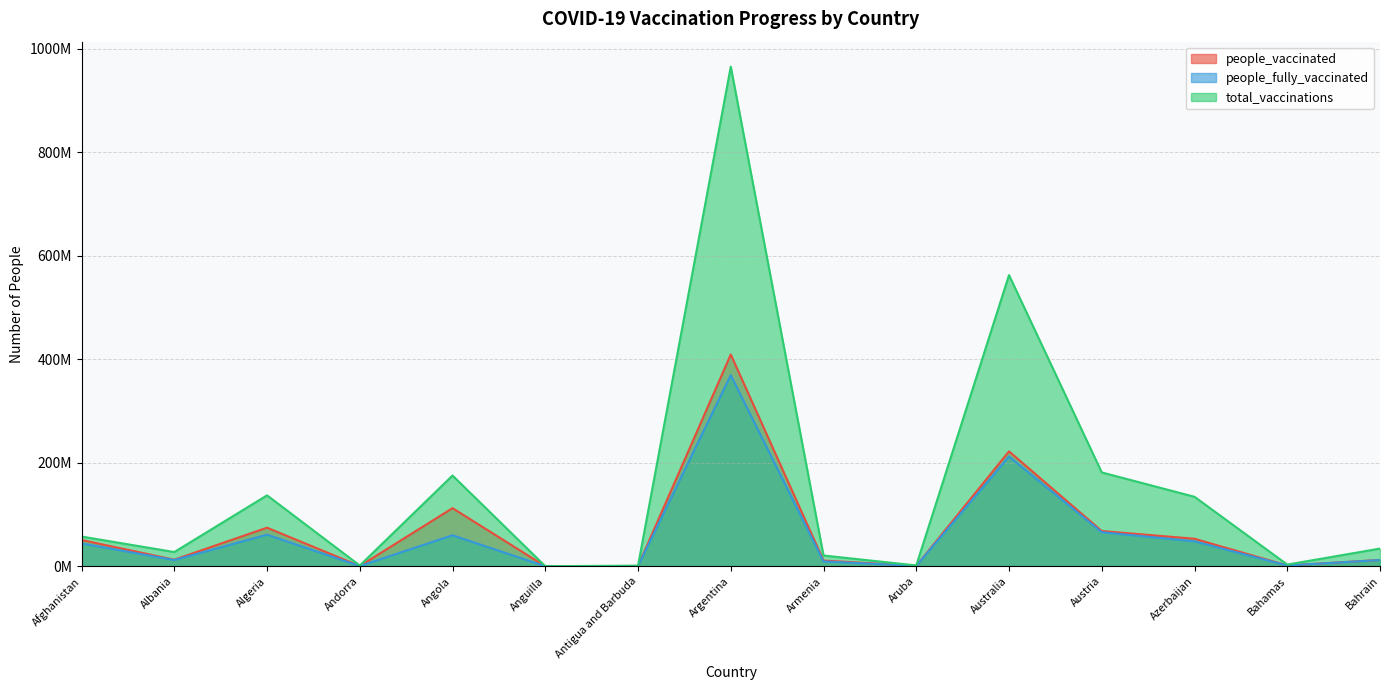

Does the chart have visible grid lines?

Yes